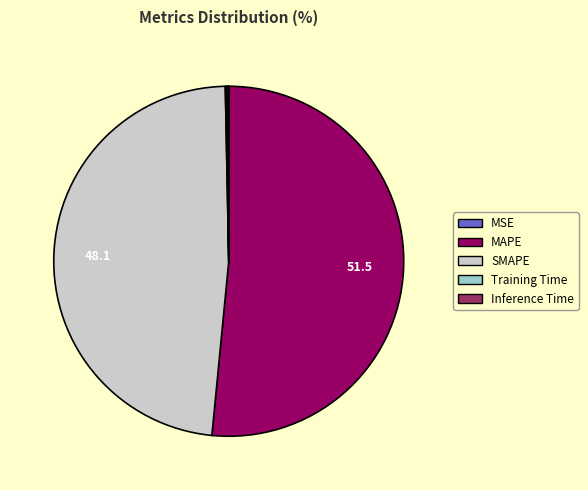

True or false: MAPE accounts for 52% of the total.

True